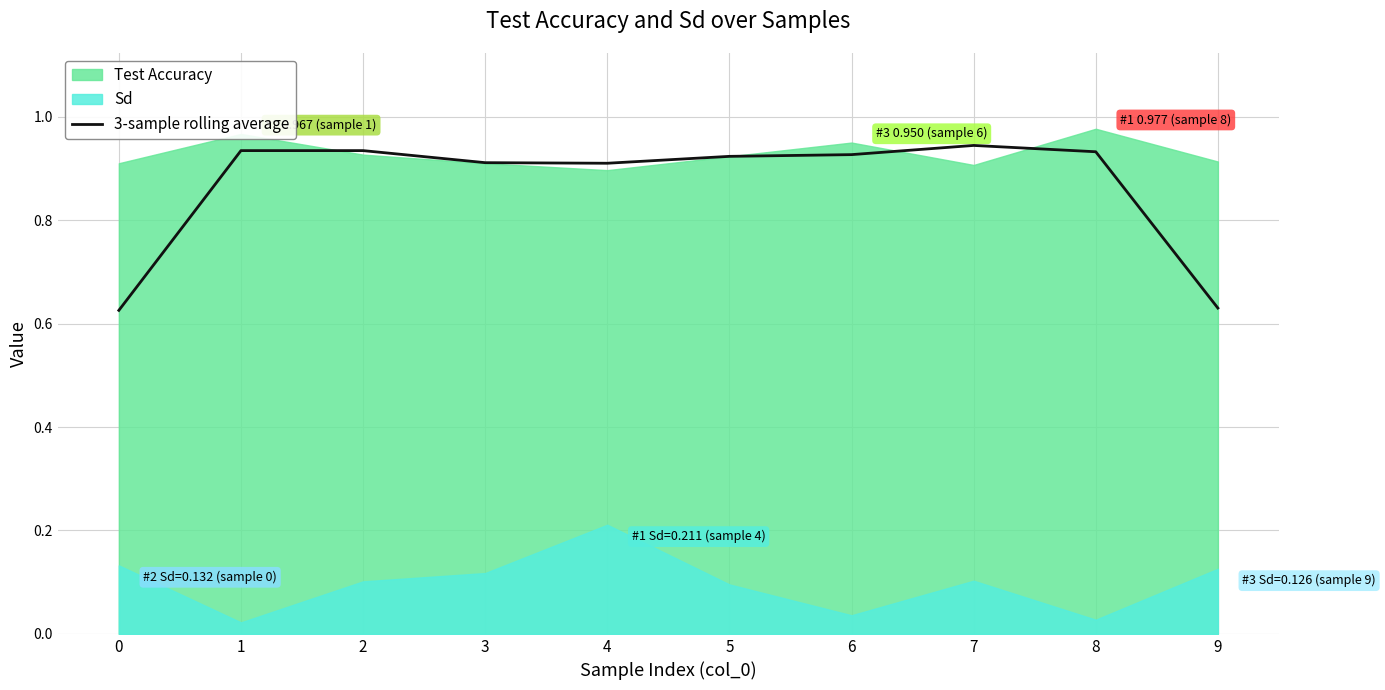

What is the sum of all values?

8.7